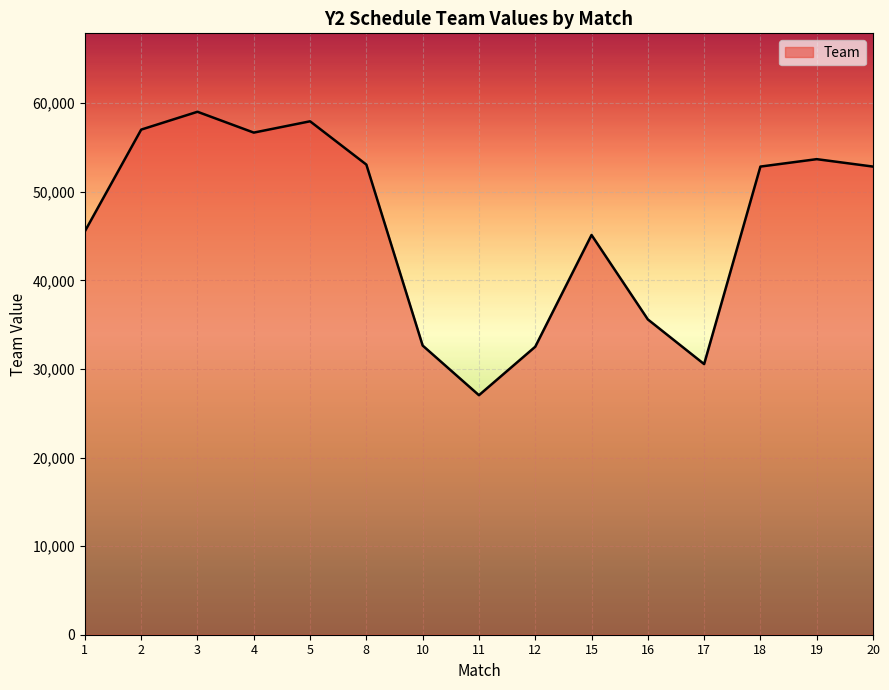

What is the ratio of the value at 2 to the value at 1?

1.3